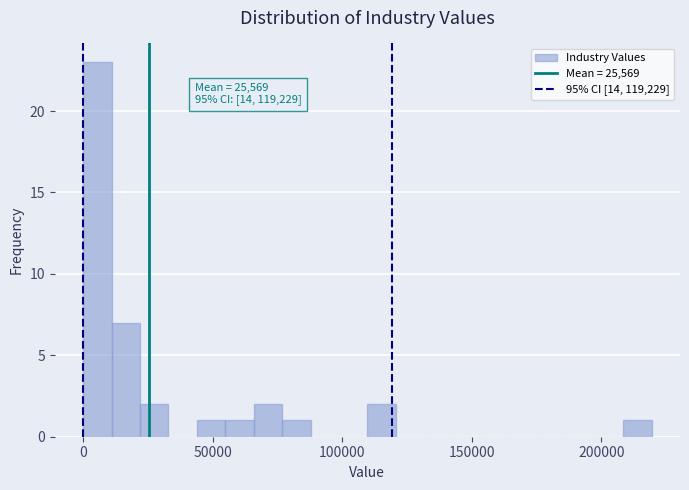

Read against the x-axis, roughly where is the centre of the tallest bar?

5000